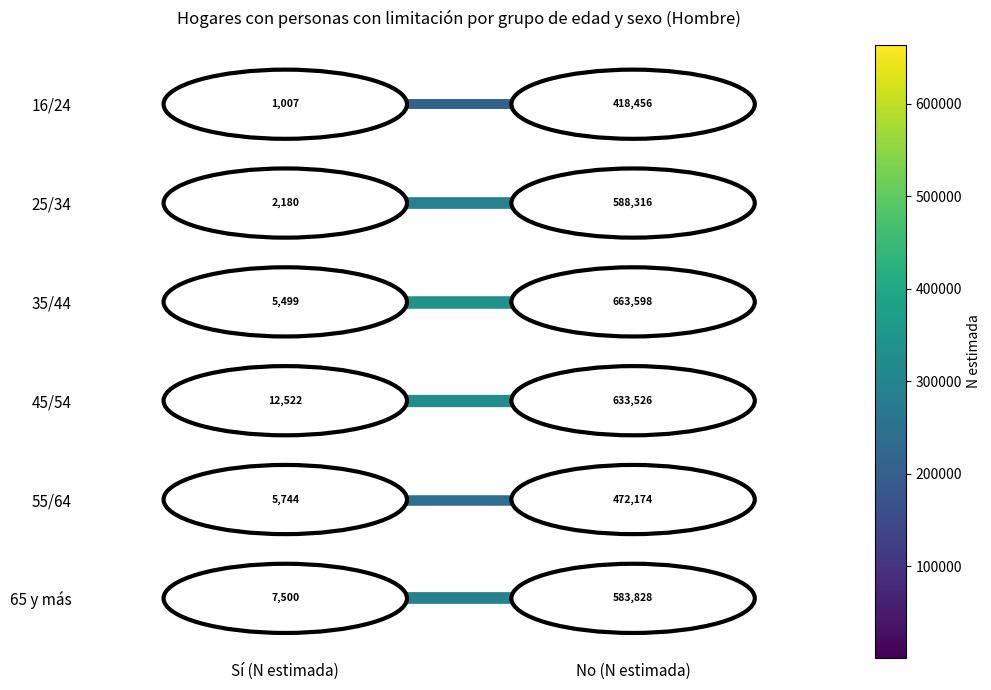

List the series in order of their overall mean, highest first.

16/24_0, 25/34_0, 35/44_0, 45/54_0, 55/64_0, 65 y más_0